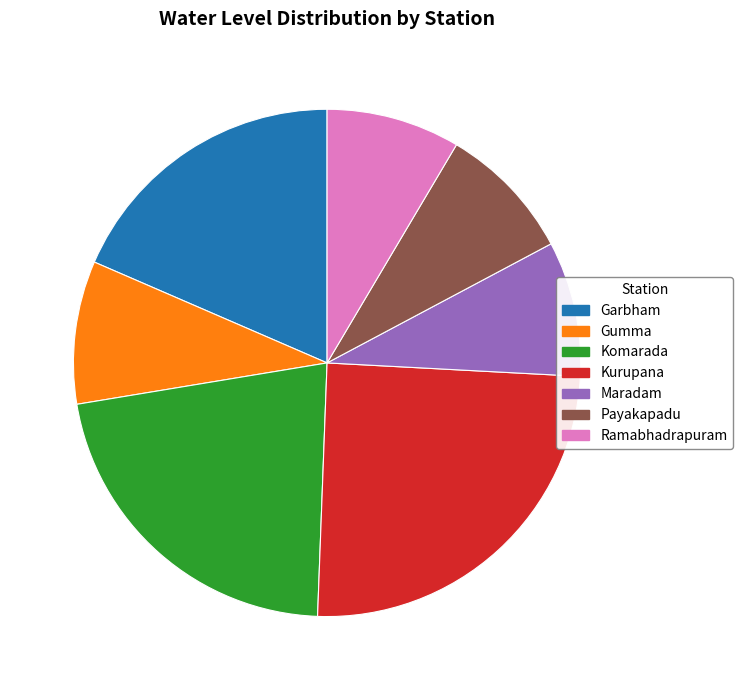

Between Gumma and Kurupana, which is larger?

Kurupana